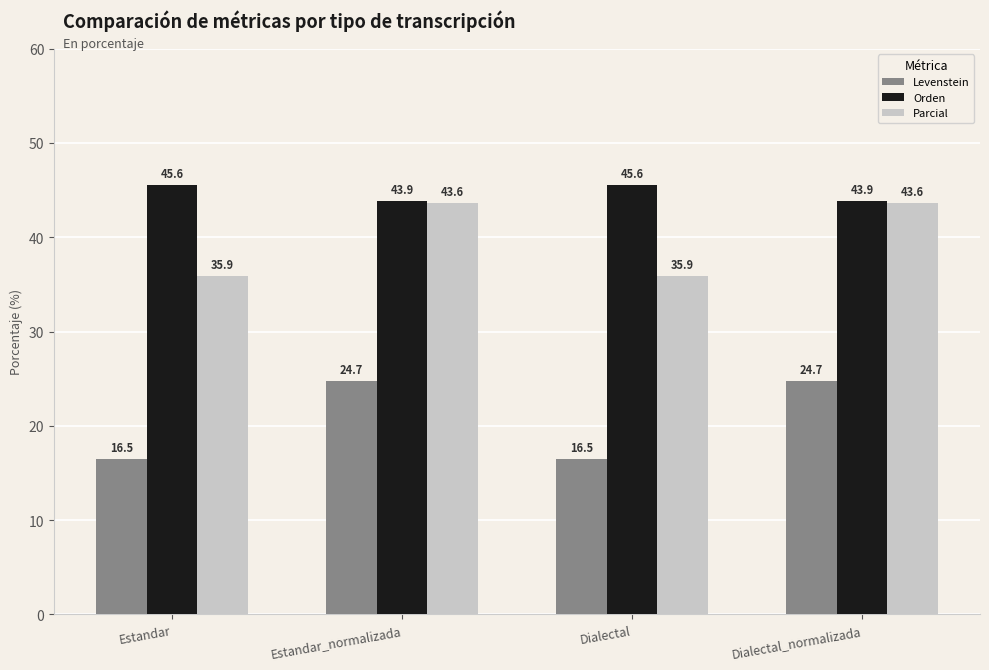

What is the minimum value shown in the chart?

16.5